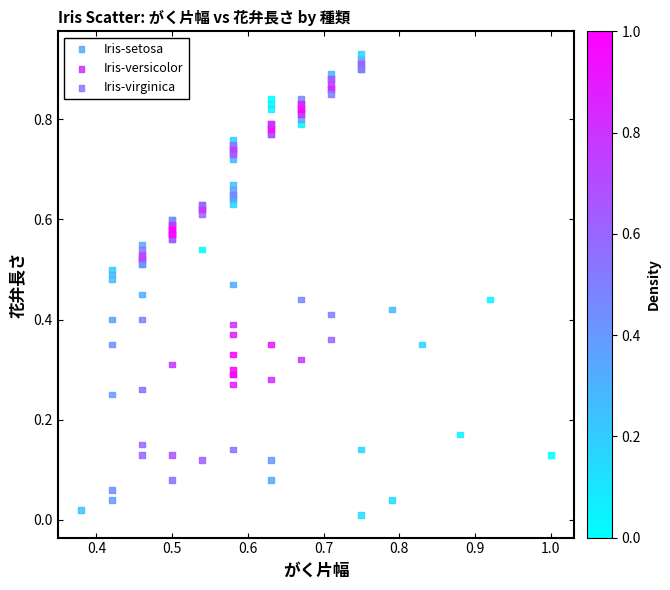

Which series reaches the maximum Y coordinate?

Iris-virginica